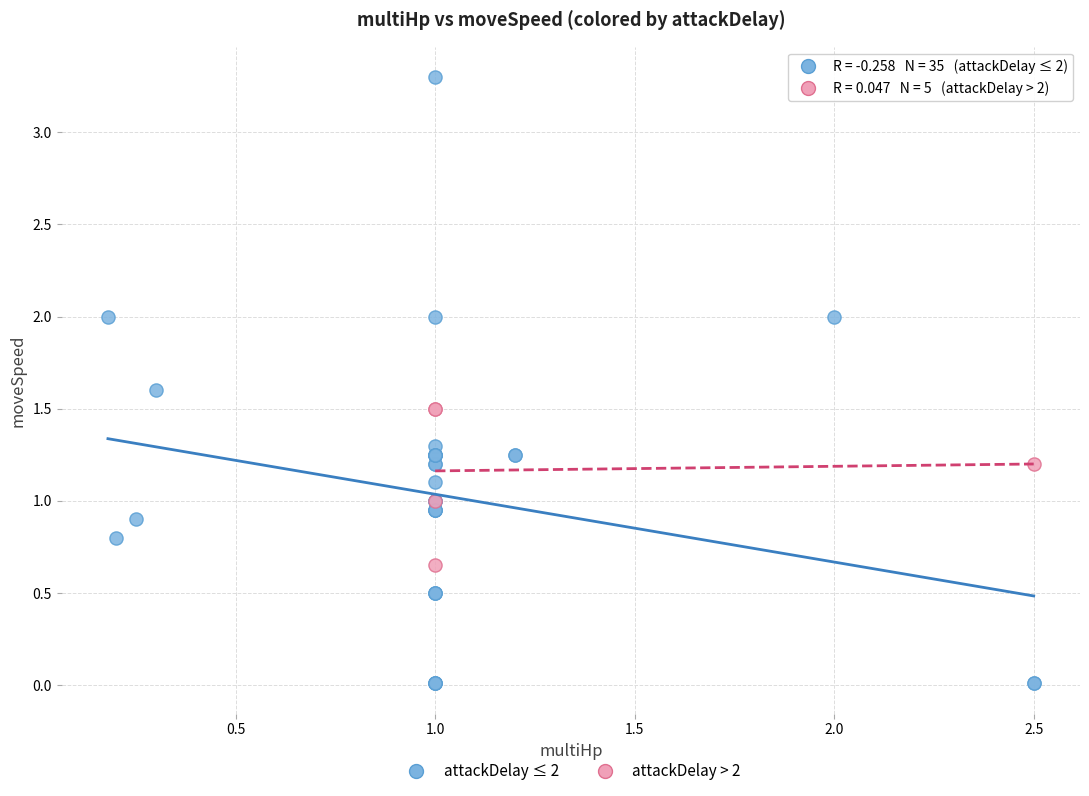

Which series reaches the maximum Y coordinate?

attackDelay ≤ 2